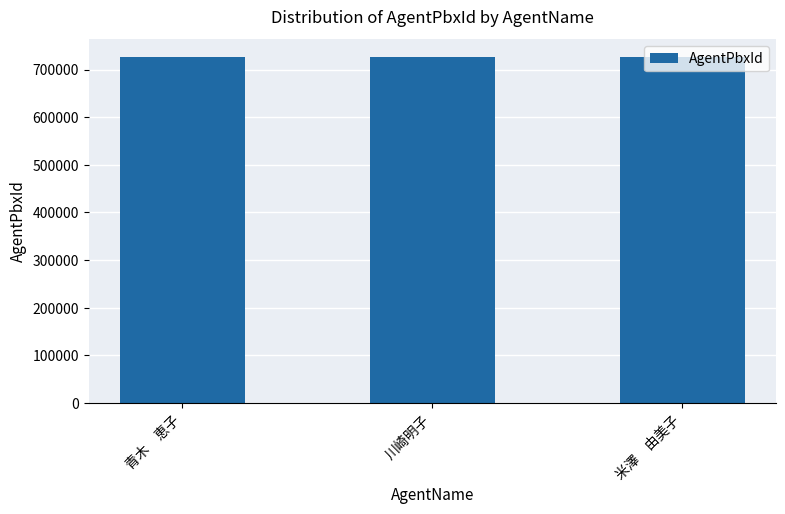

What is the change in value from 川崎明子 to 米澤　由美子?

+2